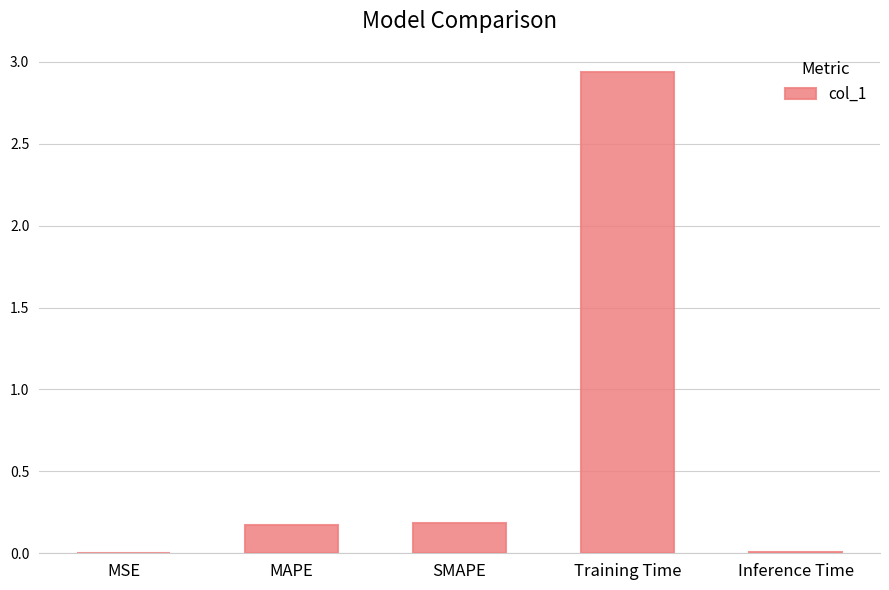

Is it true that the value at SMAPE is 0.3?

False